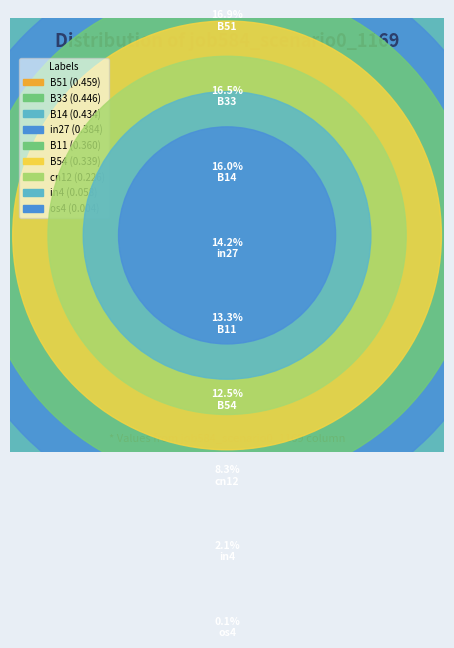

Which slice is the largest?

B51